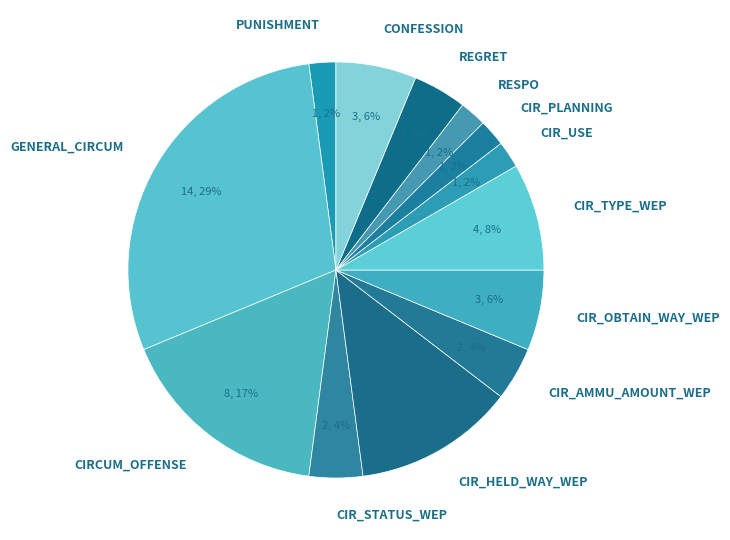

What percentage is the PUNISHMENT slice, to the nearest percent?

2%